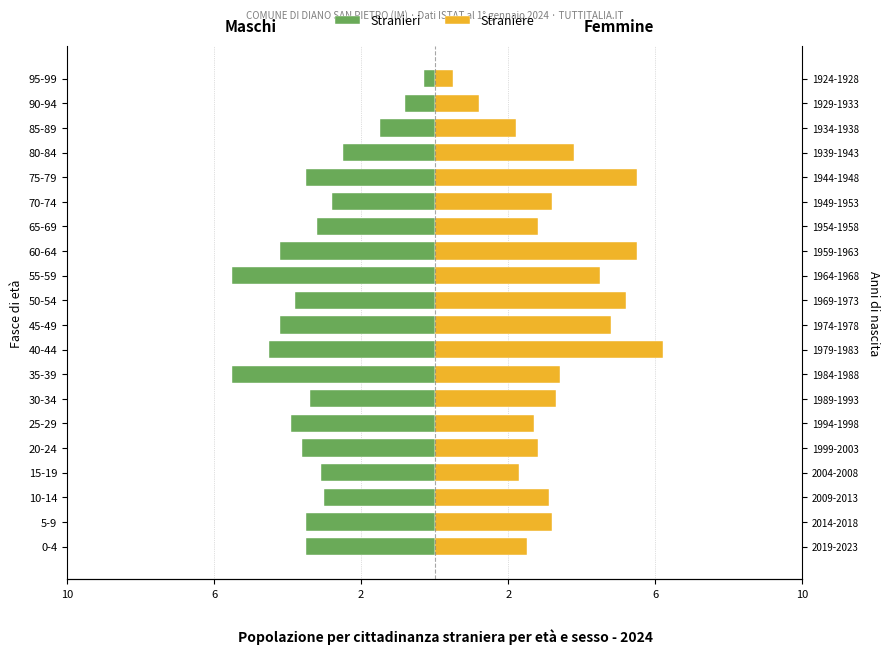

Between 70-74 and 15-19, which is larger?

70-74